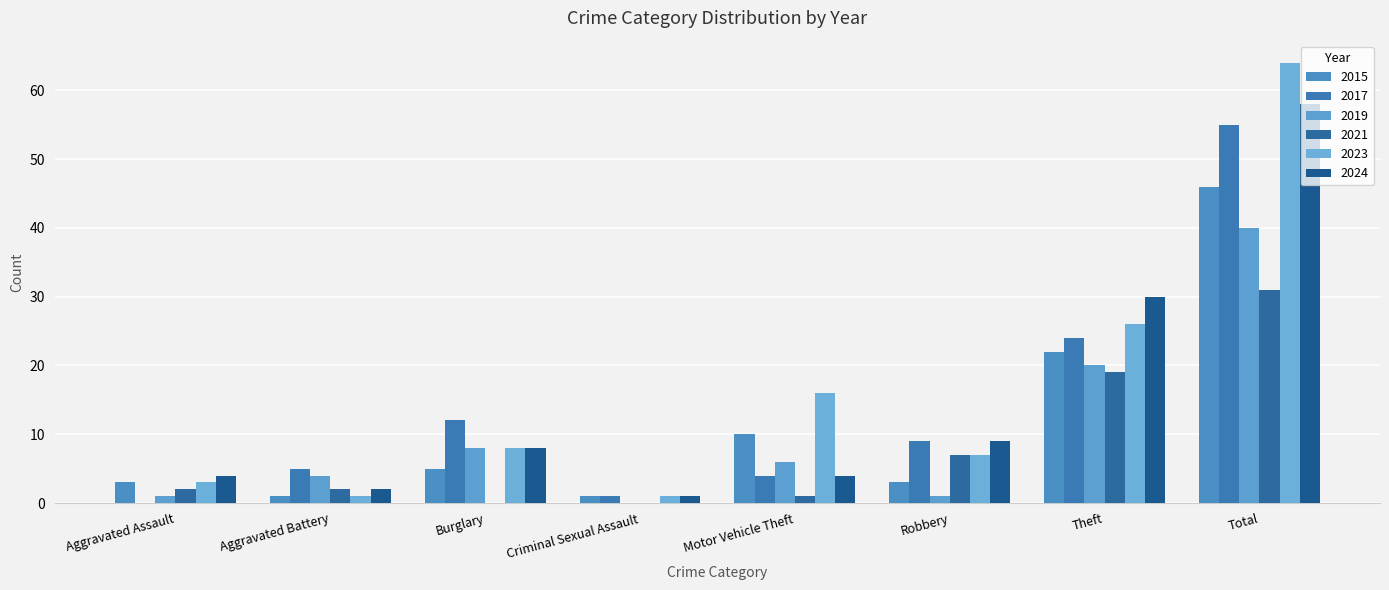

Does the chart contain stacked bars?

No